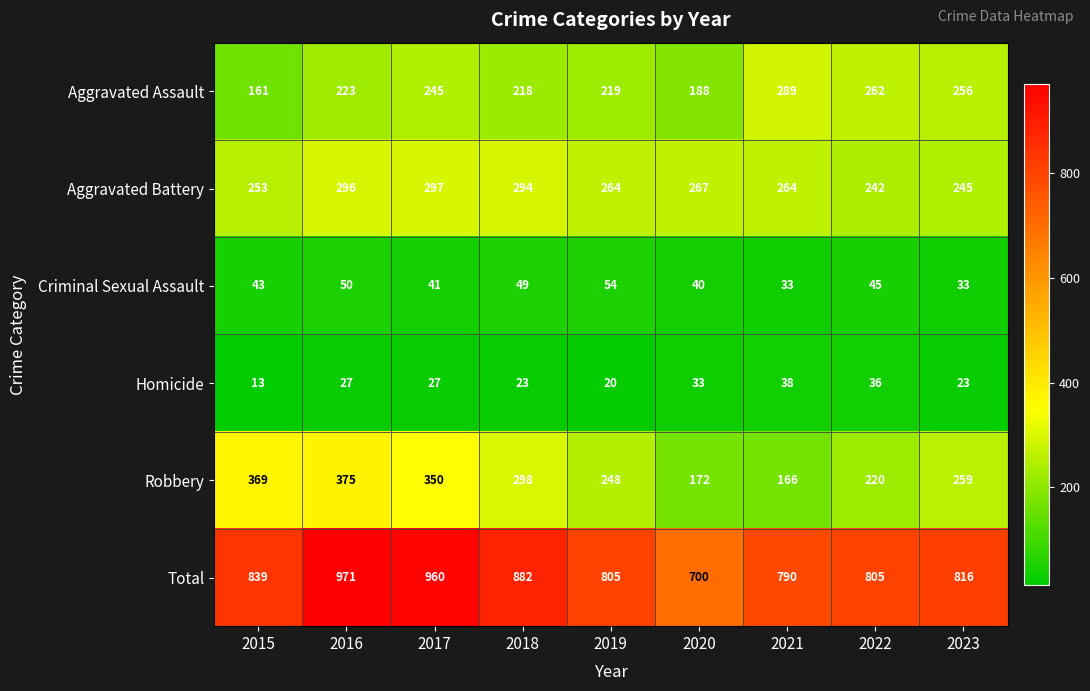

Which series has the largest range (max minus min)?

Total